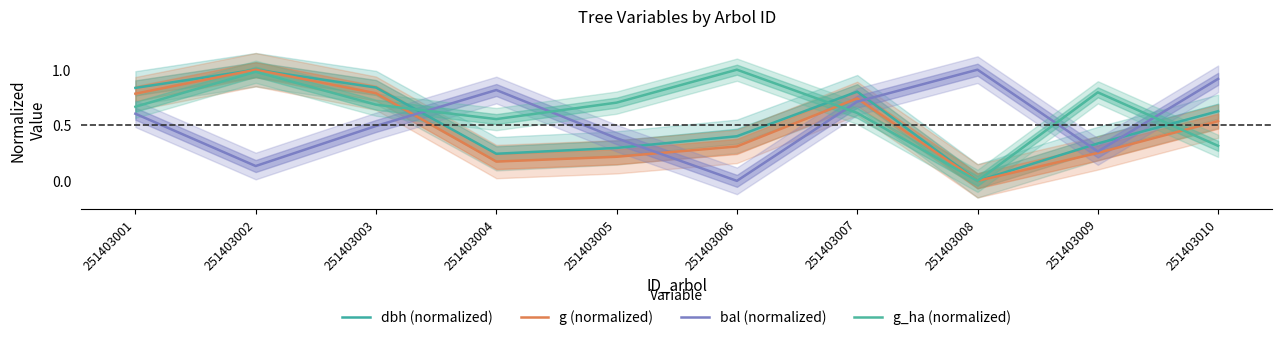

Rank the series at 251403003 from lowest to highest value.

bal (normalized), g_ha (normalized), g (normalized), dbh (normalized)